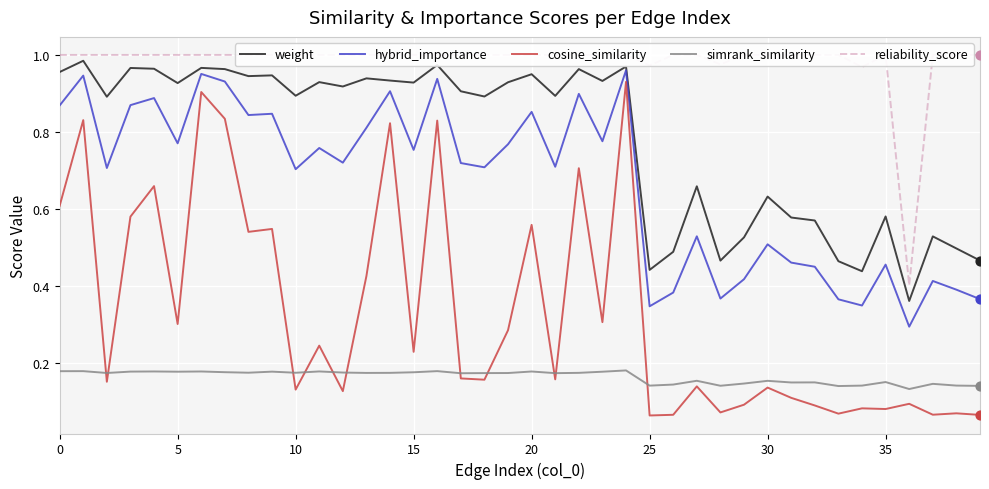

Which series has the largest total across all categories?

reliability_score